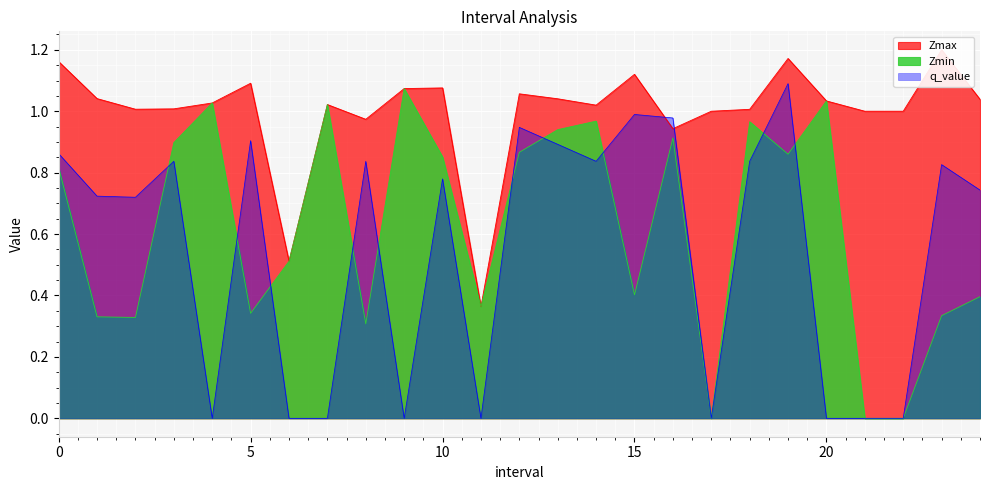

Which category has the lowest value across all series?

17.0